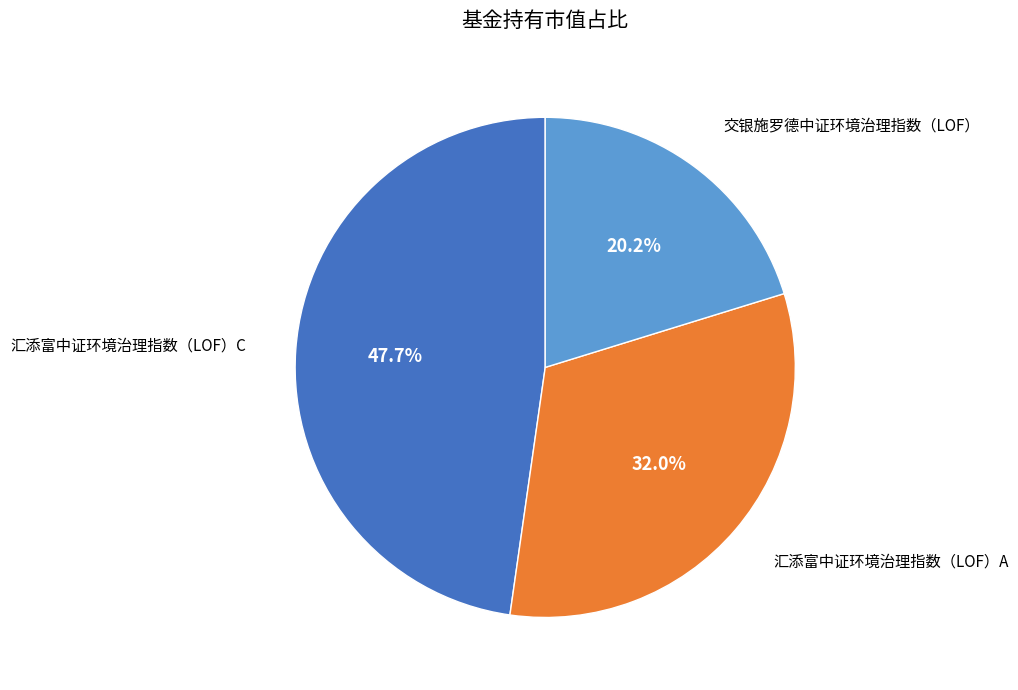

Is there any slice that represents more than half of the pie?

No